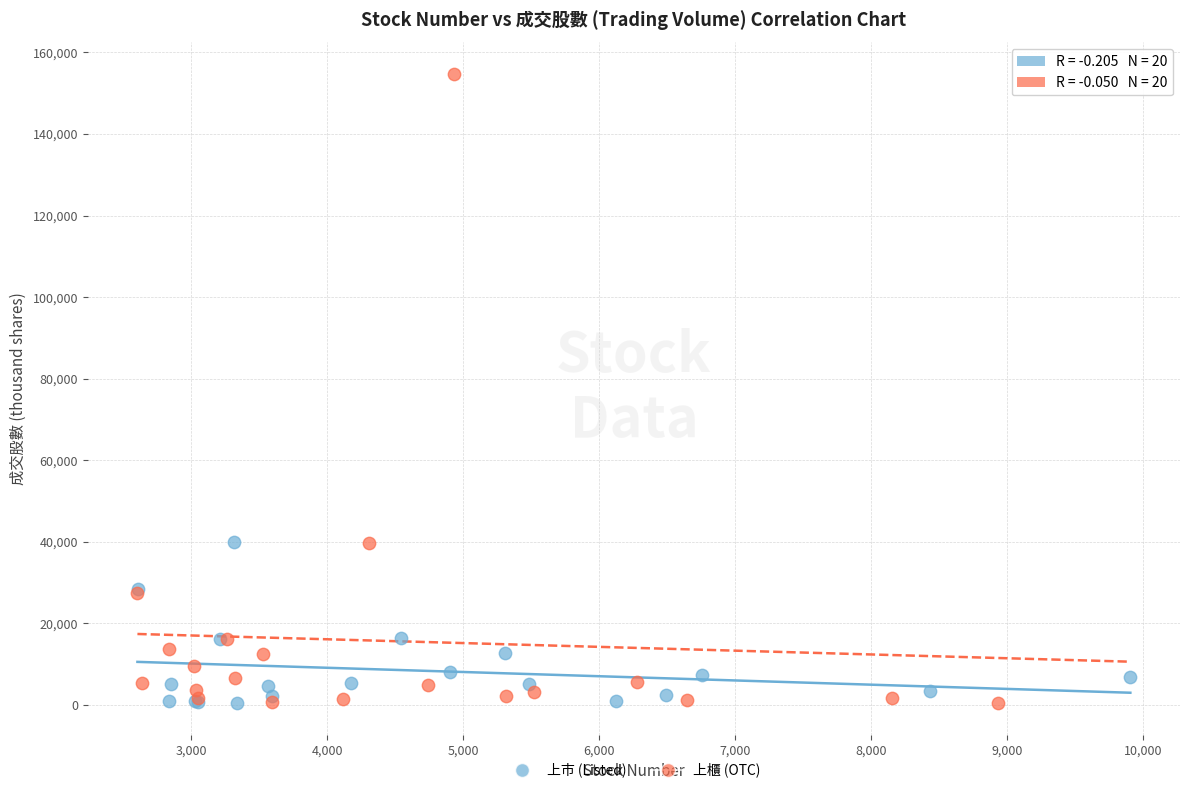

Which series reaches the maximum Y coordinate?

上櫃 (OTC)